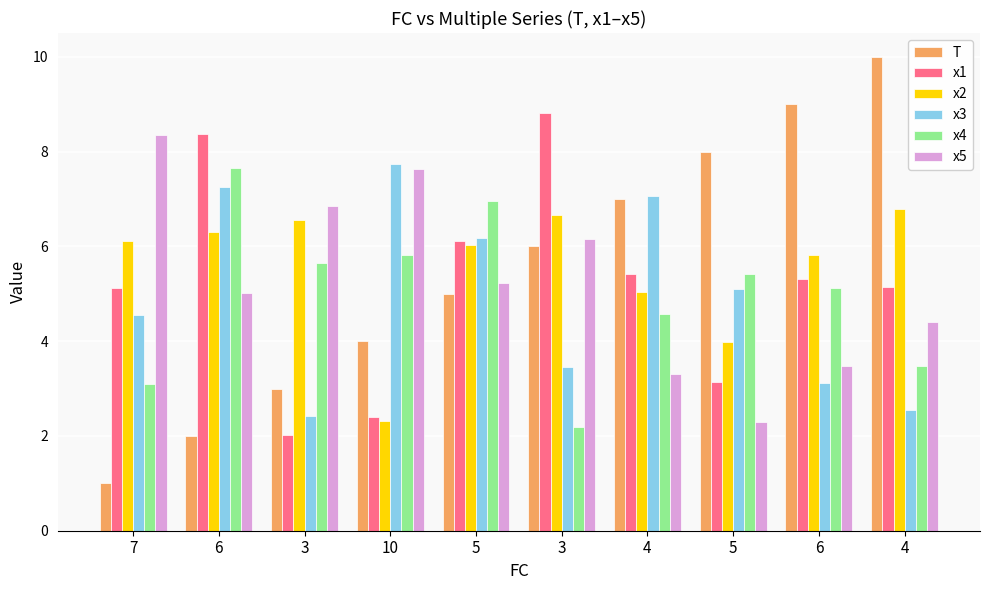

At which label does x5 reach its peak?

7